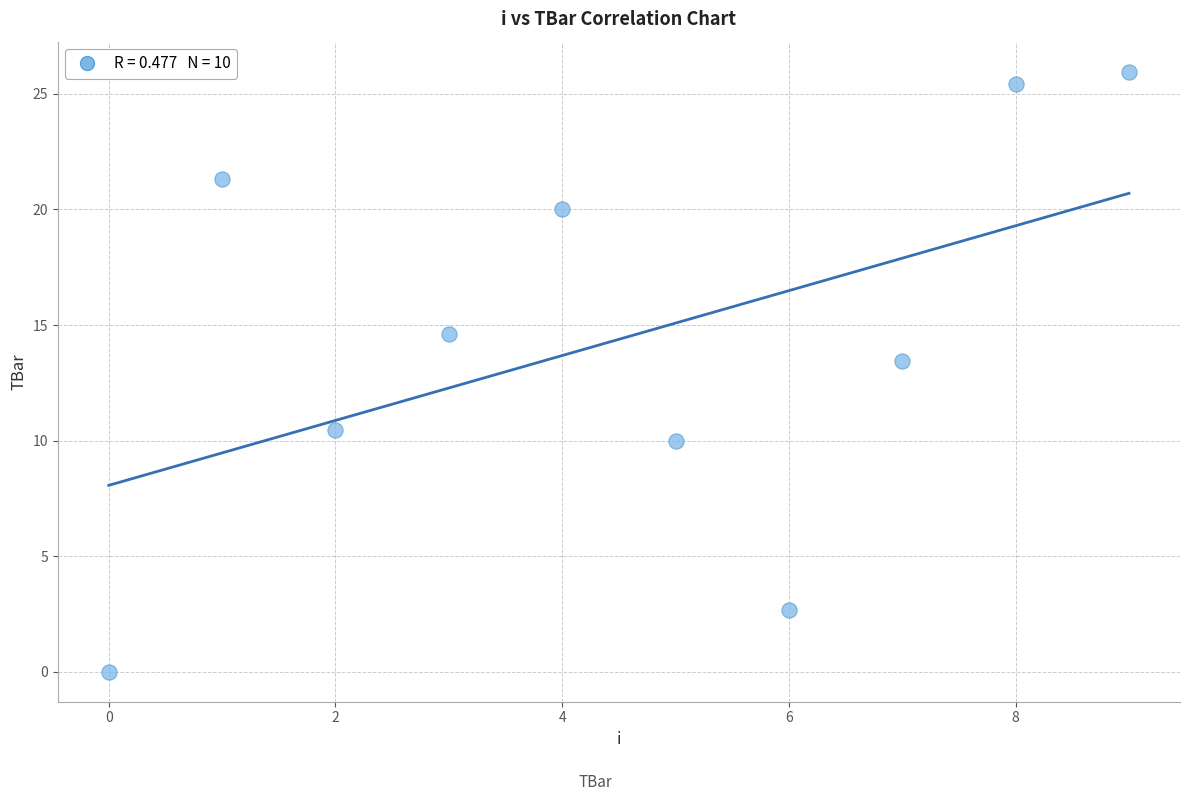

What is the average Y value?

14.4